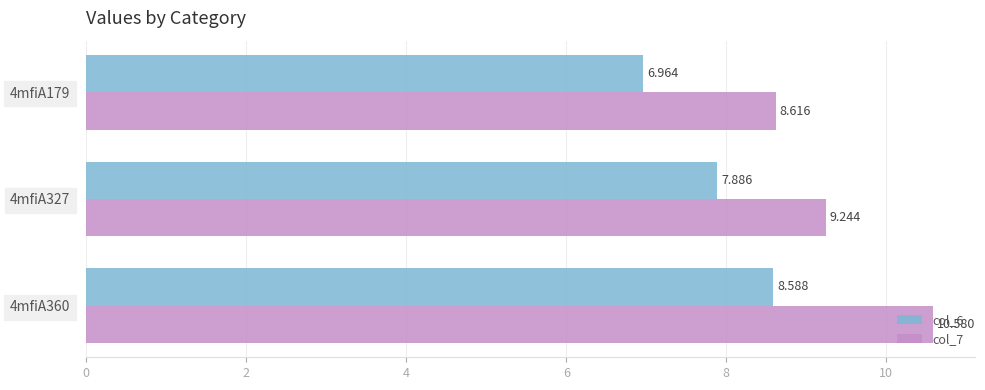

How many series are shown in this chart?

2